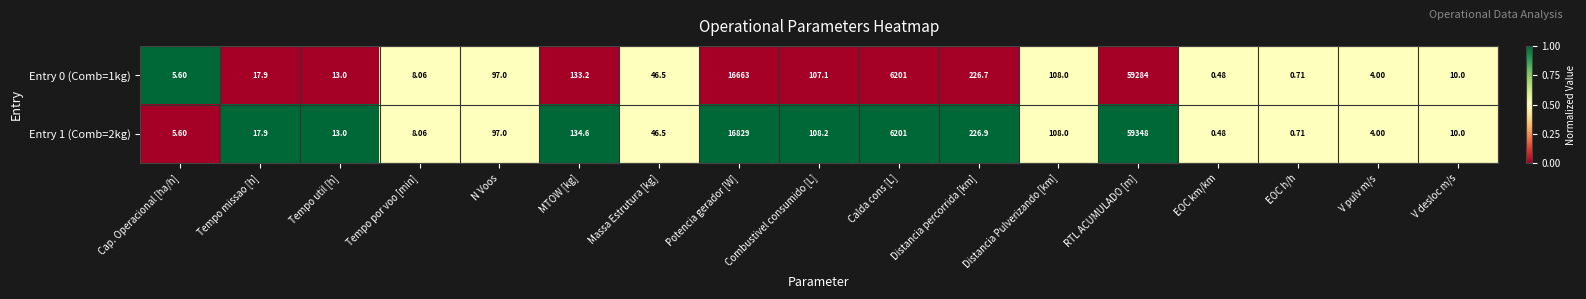

Rank the categories by Entry 1 (Comb=2kg) value from highest to lowest.

RTL ACUMULADO [m], Potencia gerador [W], Calda cons [L], Distancia percorrida [km], MTOW [kg], Combustivel consumido [L], Distancia Pulverizando [km], N Voos, Massa Estrutura [kg], Tempo missao [h], Tempo util [h], V desloc m/s, Tempo por voo [min], Cap. Operacional [ha/h], V pulv m/s, EOC h/h, EOC km/km